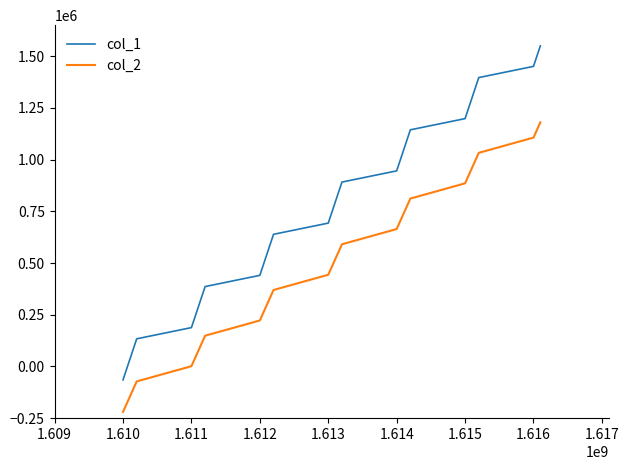

True or false: col_1 and col_2 cross at least once.

False